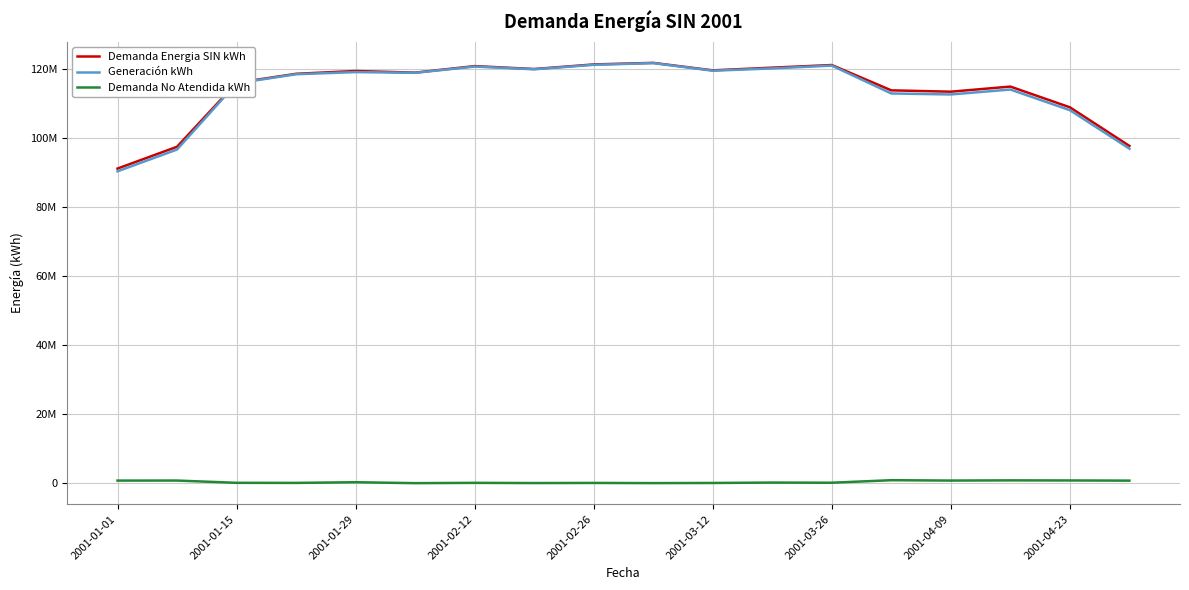

What is the average value of the Demanda No Atendida kWh series?

405736.7